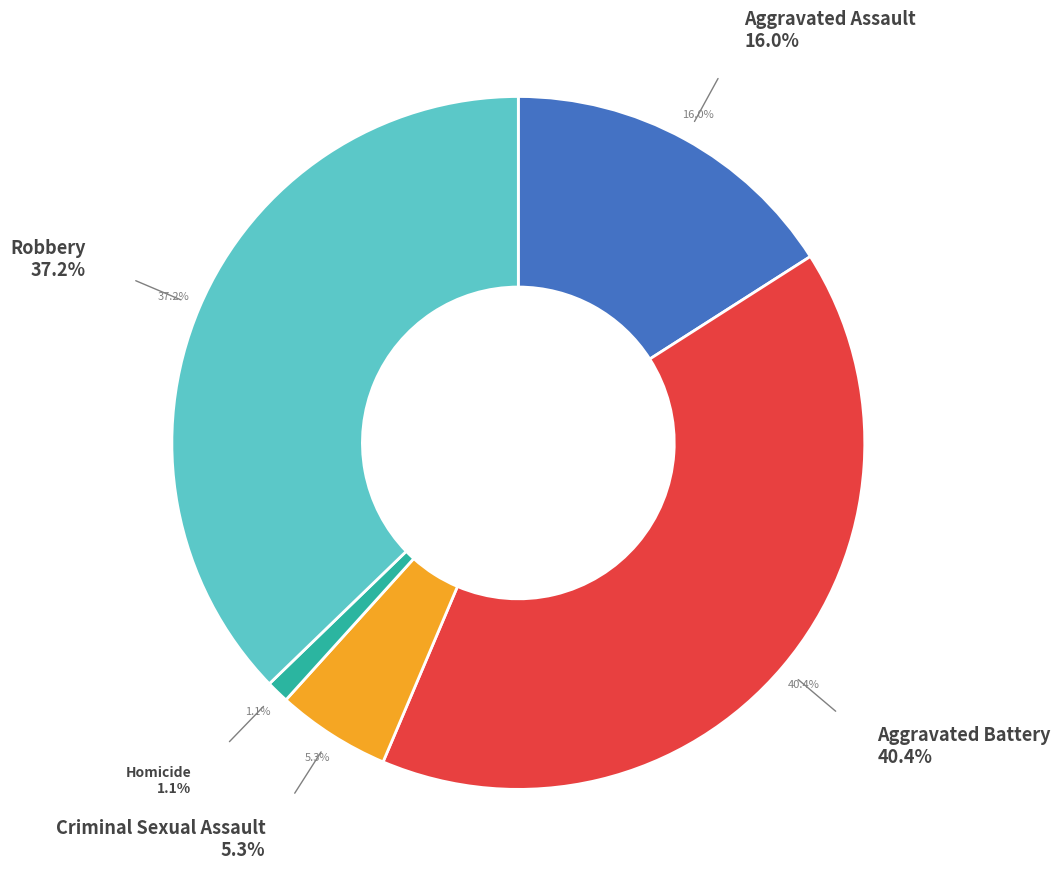

Which category has the biggest portion of the pie?

Aggravated Battery